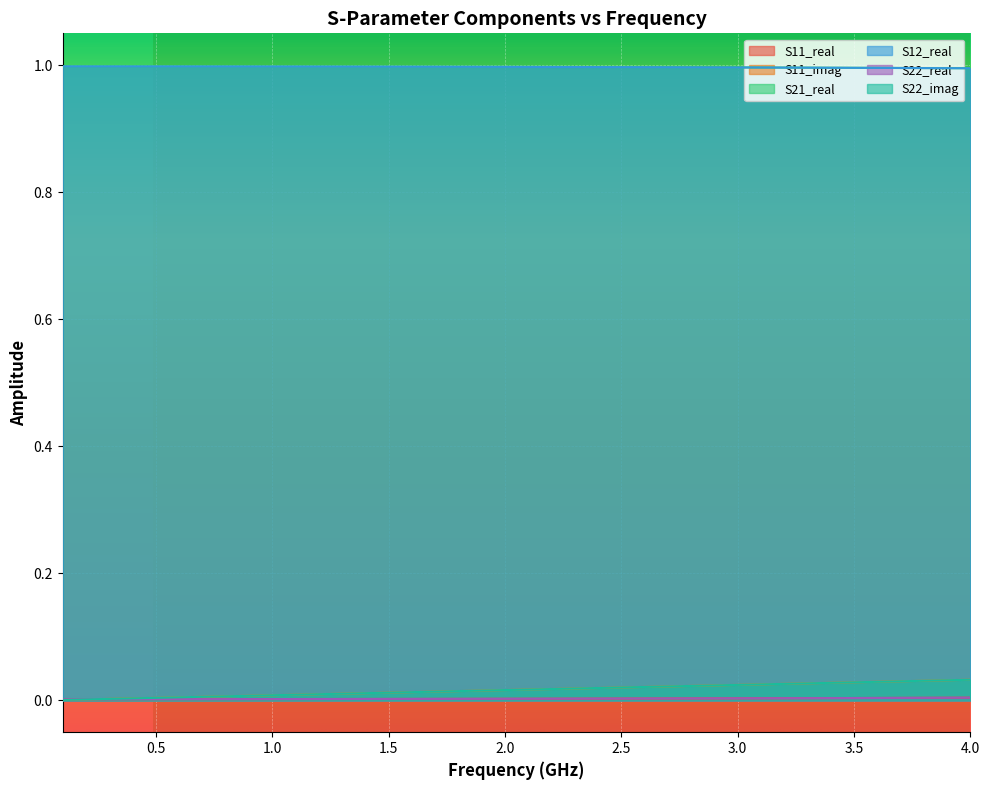

What are all the series names shown in the legend?

S11_real, S11_imag, S21_real, S12_real, S22_real, S22_imag